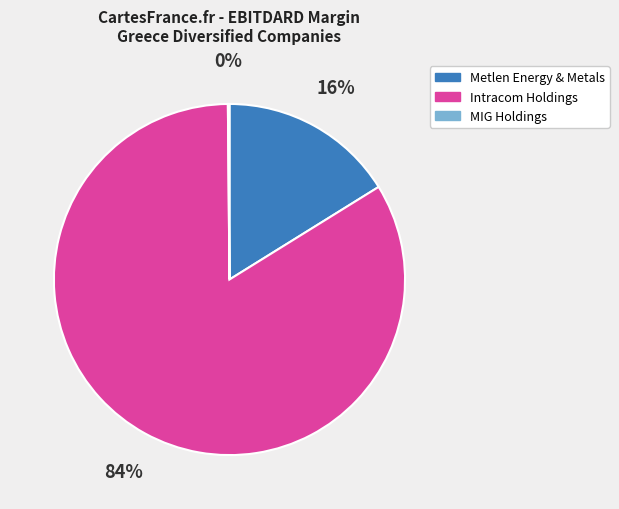

Which slice represents more than half of the pie?

Intracom Holdings